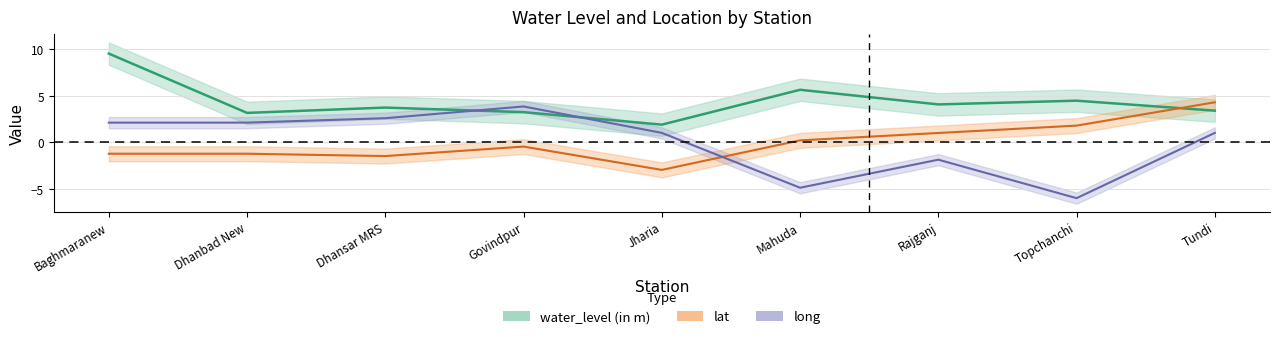

Where is water_level (in m) nearest to the value 5?

Topchanchi